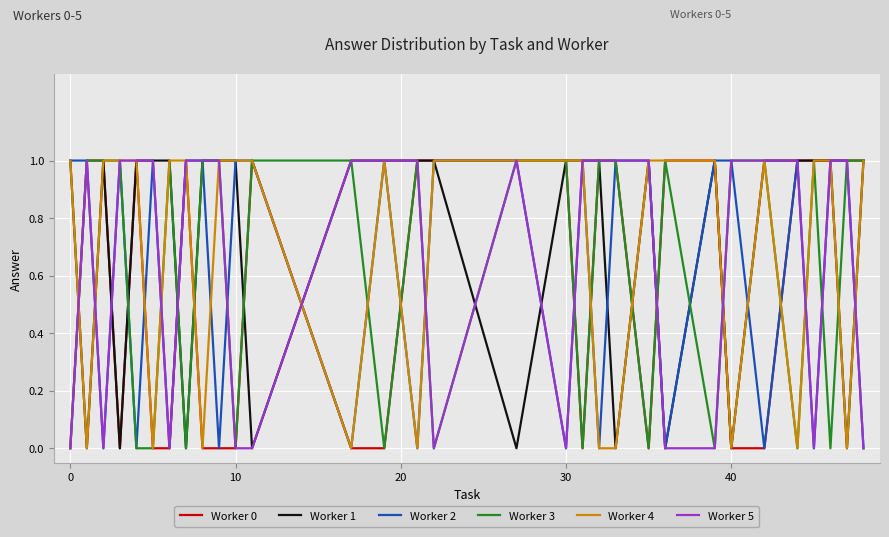

What are all the series names shown in the legend?

Worker 0, Worker 1, Worker 2, Worker 3, Worker 4, Worker 5